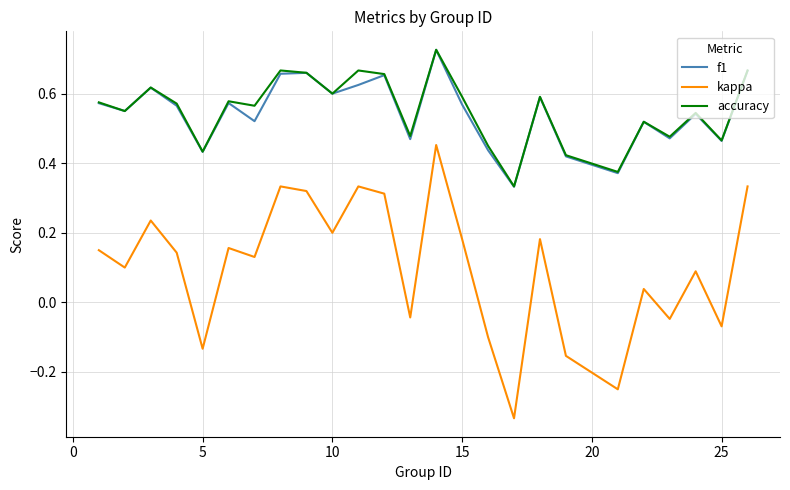

True or false: f1 and kappa cross at least once.

False